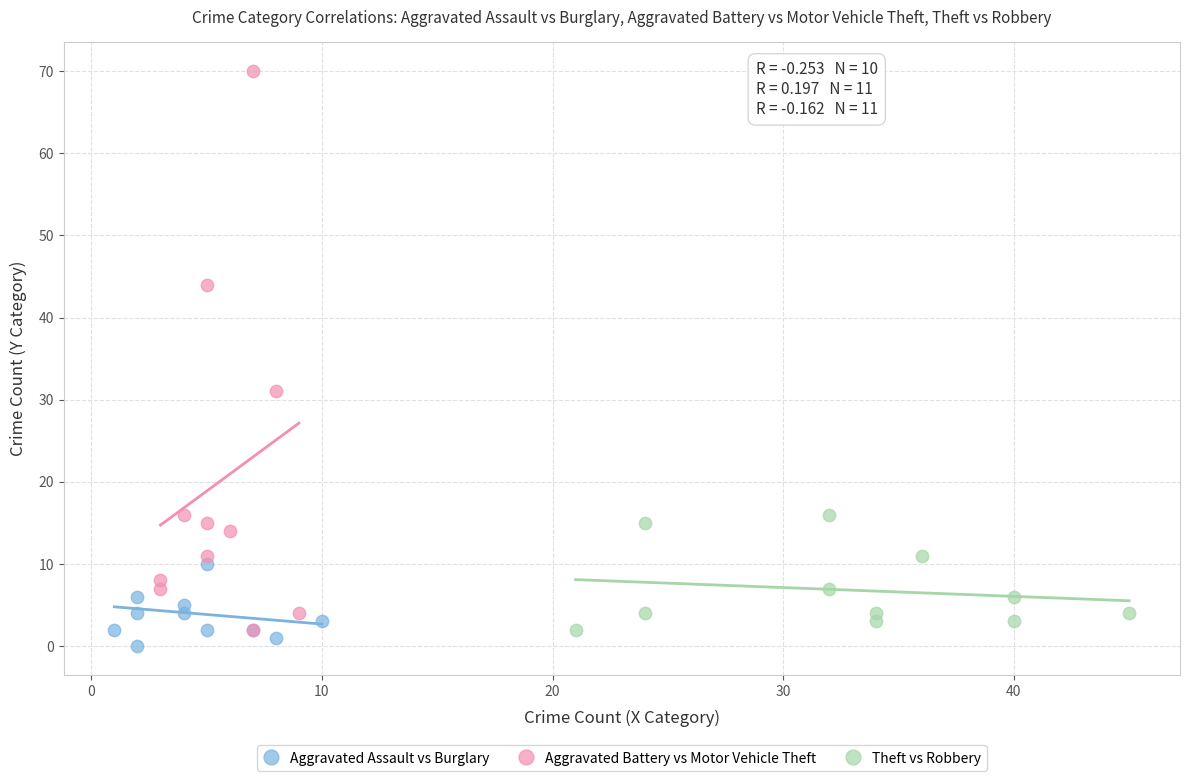

Which series reaches the minimum Y coordinate?

Aggravated Assault vs Burglary